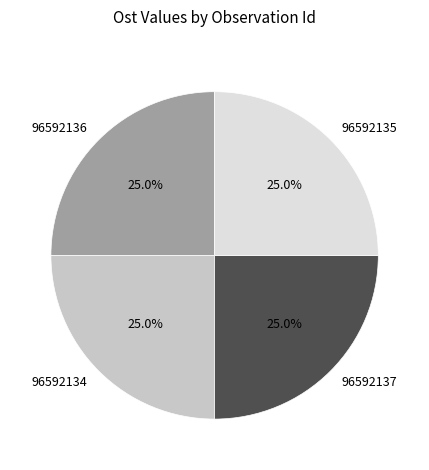

Is it true that 96592134 is 37% of the pie?

False